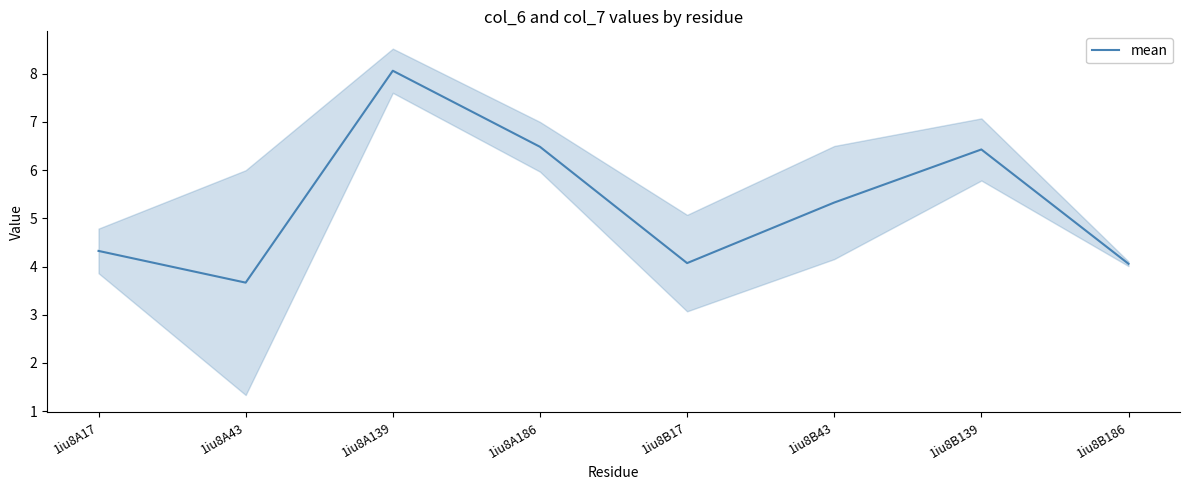

Rank the categories by value from lowest to highest.

1iu8A43, 1iu8B186, 1iu8B17, 1iu8A17, 1iu8B43, 1iu8B139, 1iu8A186, 1iu8A139